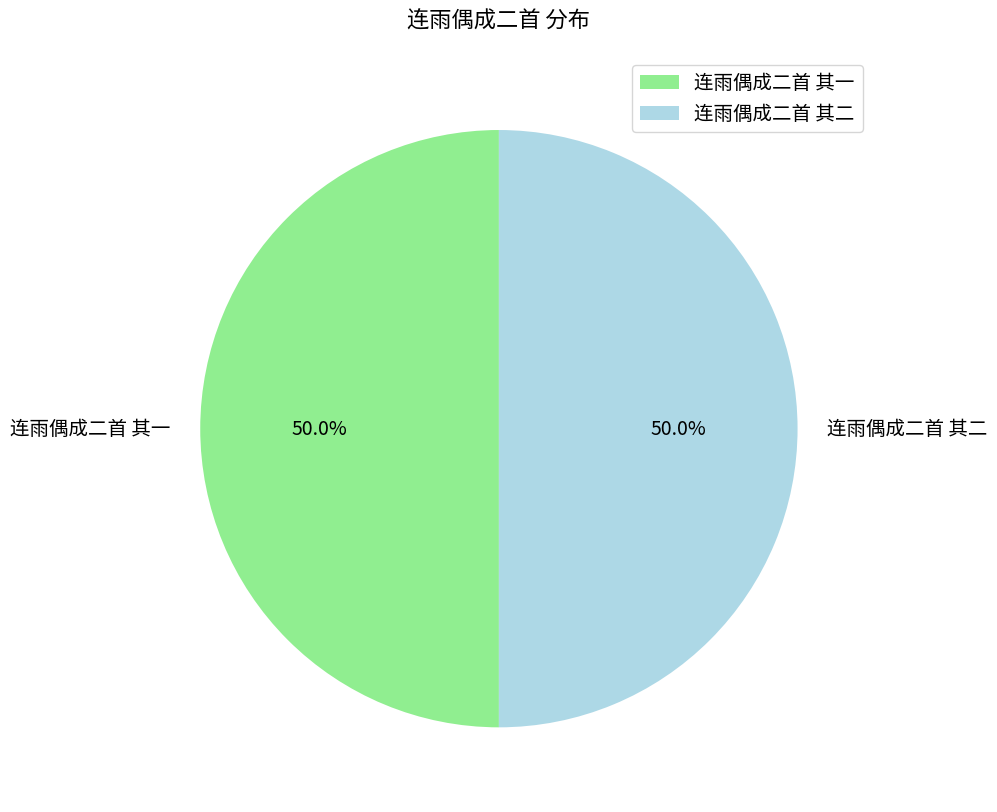

What is the ratio of the value at 连雨偶成二首 其二 to the value at 连雨偶成二首 其一?

1.0